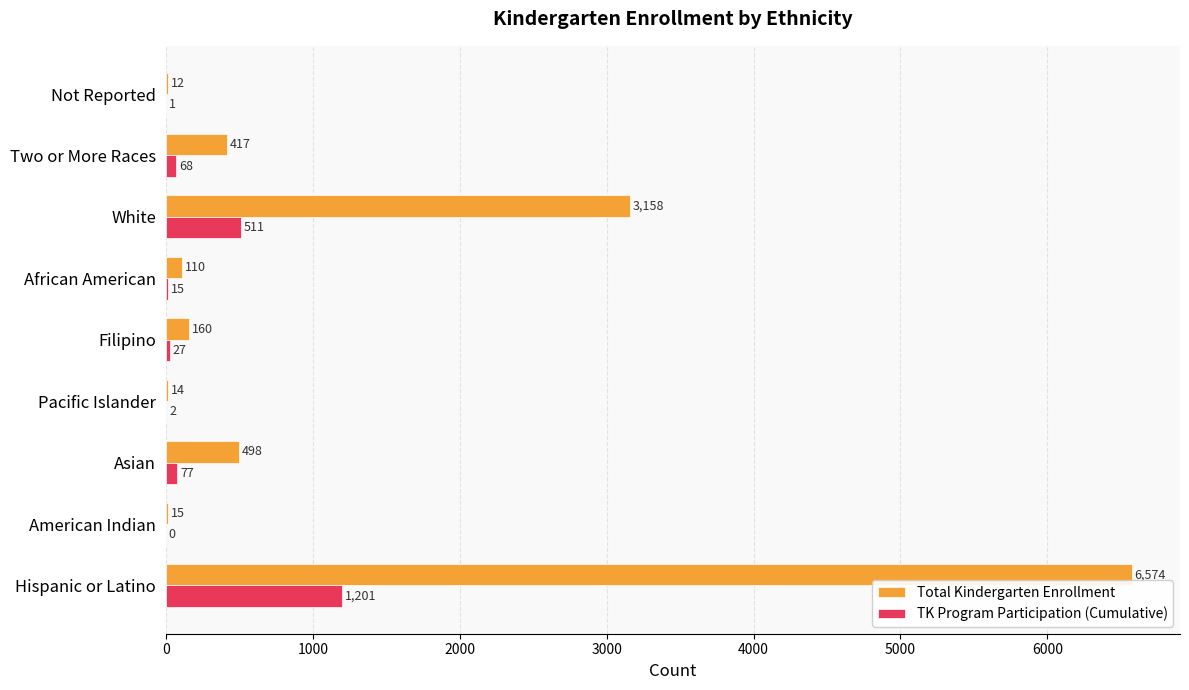

Is the value of Total Kindergarten Enrollment at Hispanic or Latino greater than the value of TK Program Participation (Cumulative) at African American?

Yes